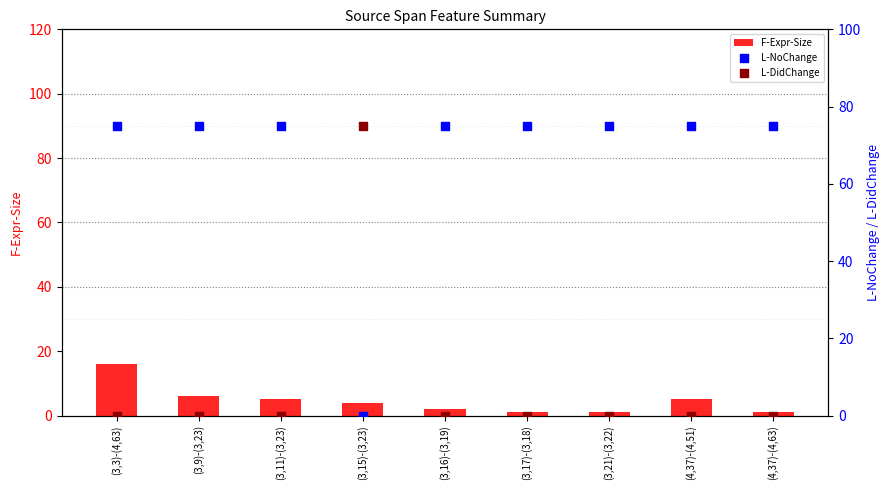

Which series has the largest total across all categories?

L-NoChange